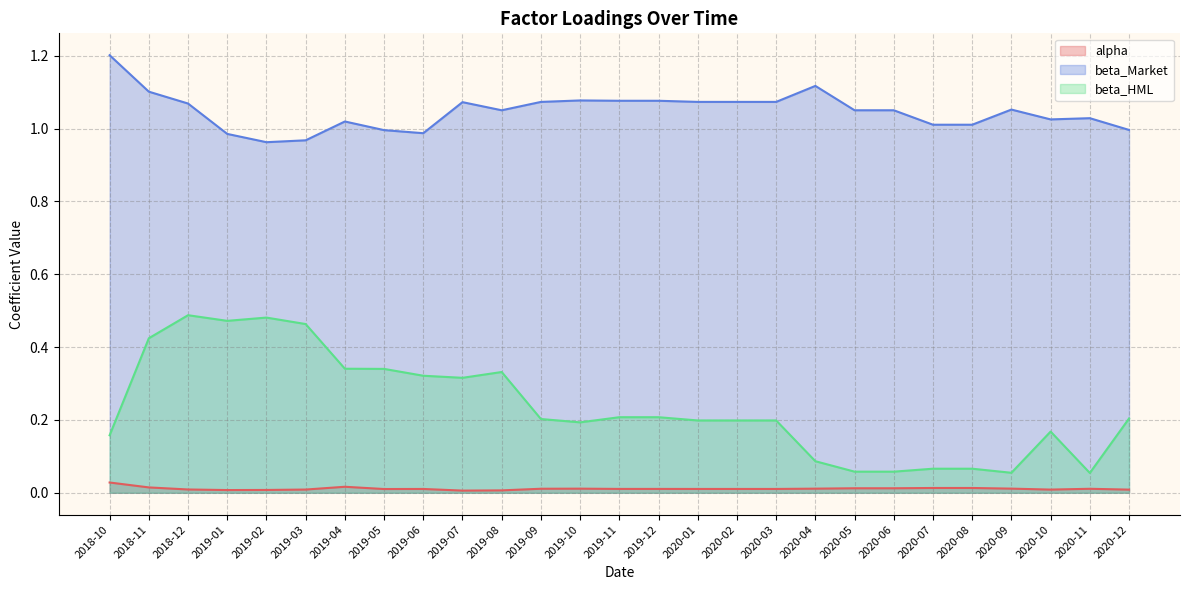

At which category is the sum across all series the highest?

2018-12